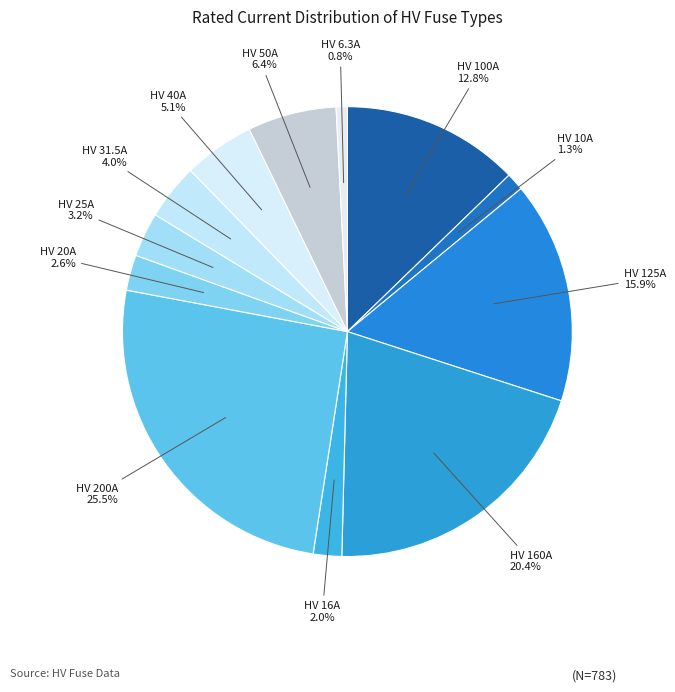

Which slice is the largest?

HV 200A